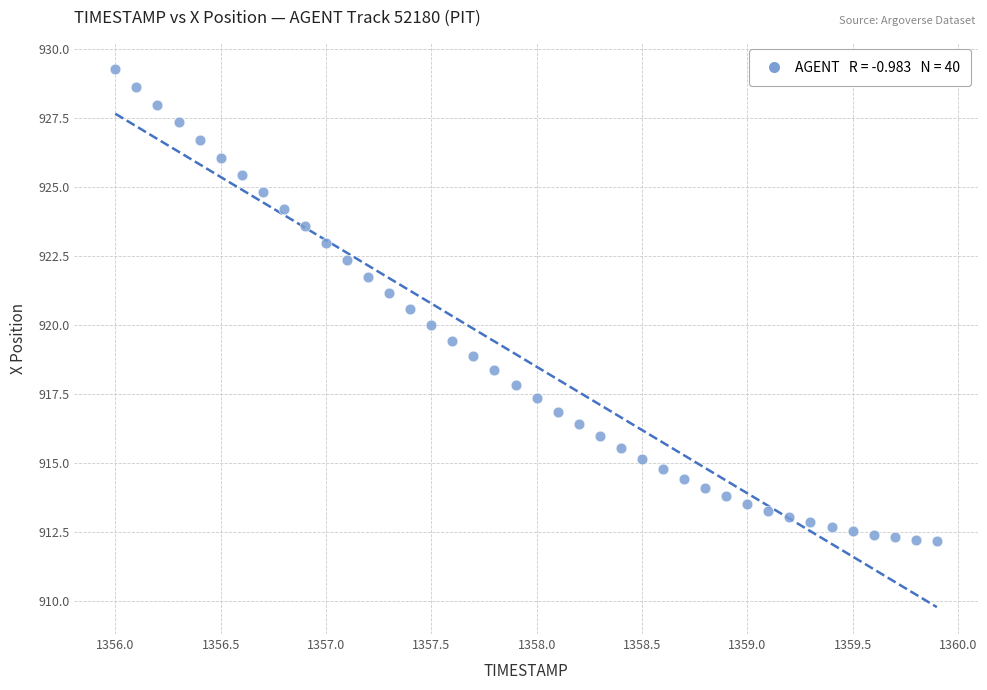

What is the range of Y values (max minus min)?

17.1